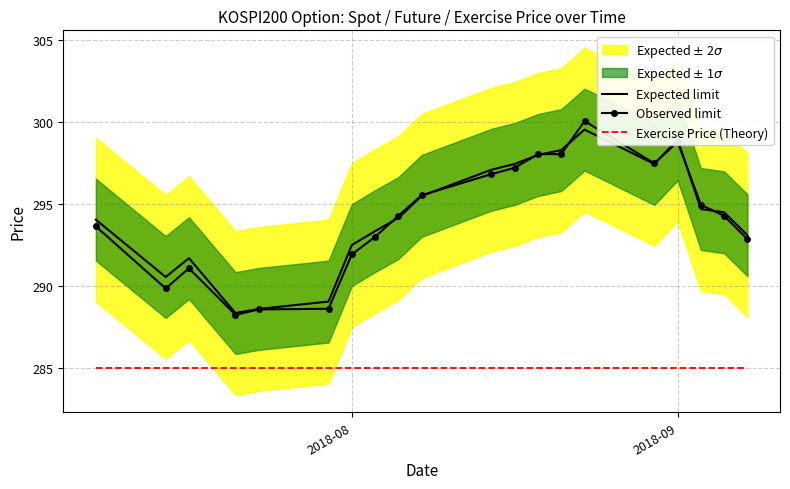

What is the lowest value of the Expected limit series?

288.4